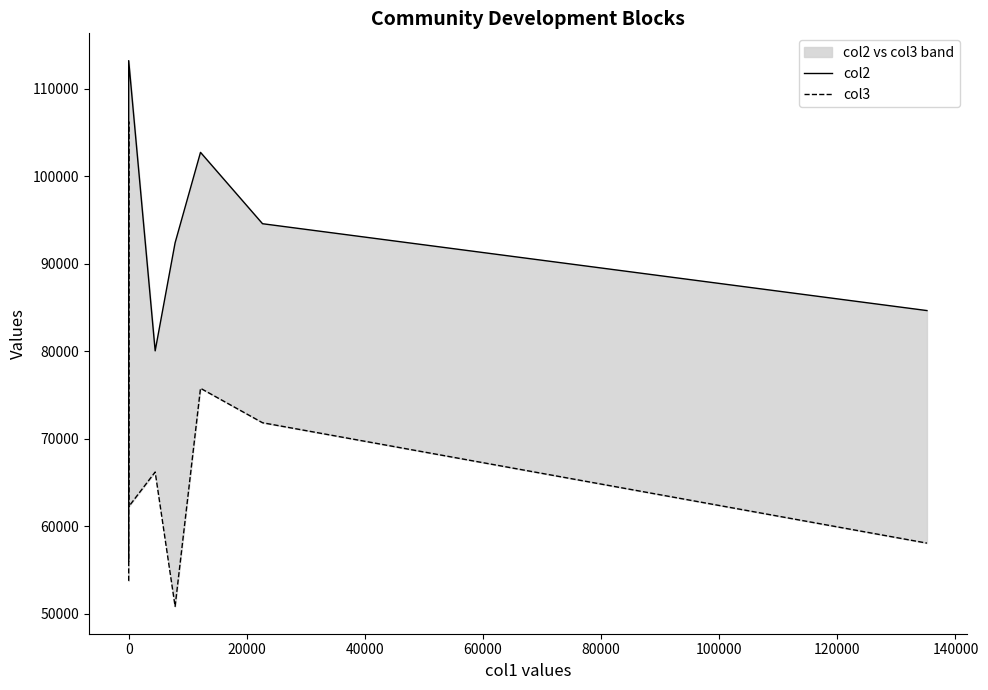

What are all the series names shown in the legend?

col2, col3